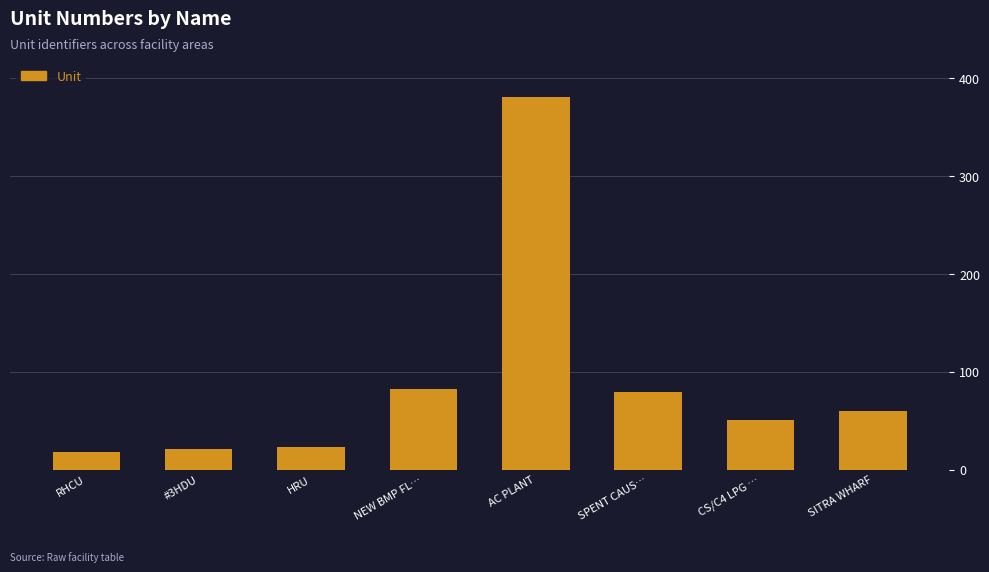

True or false: the data shows 82 at NEW BMP FL….

True